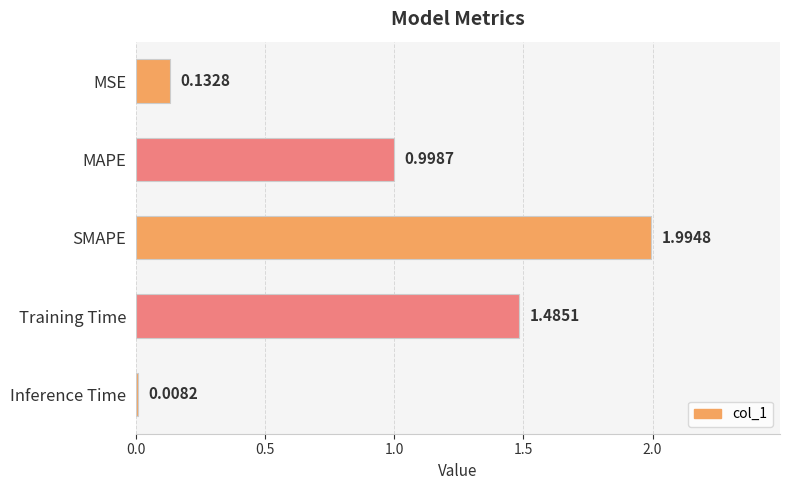

Which category has the lowest value across all series?

Inference Time